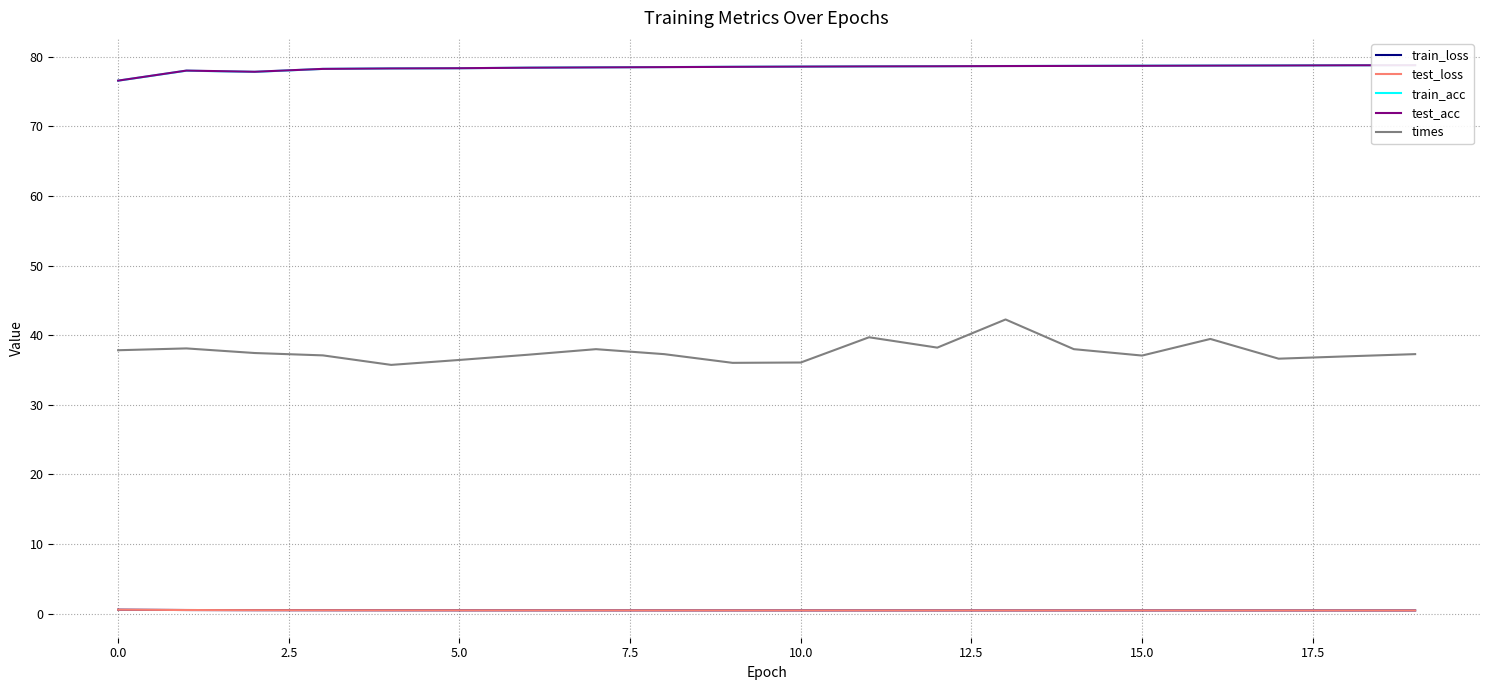

True or false: train_loss and times cross at least once.

False